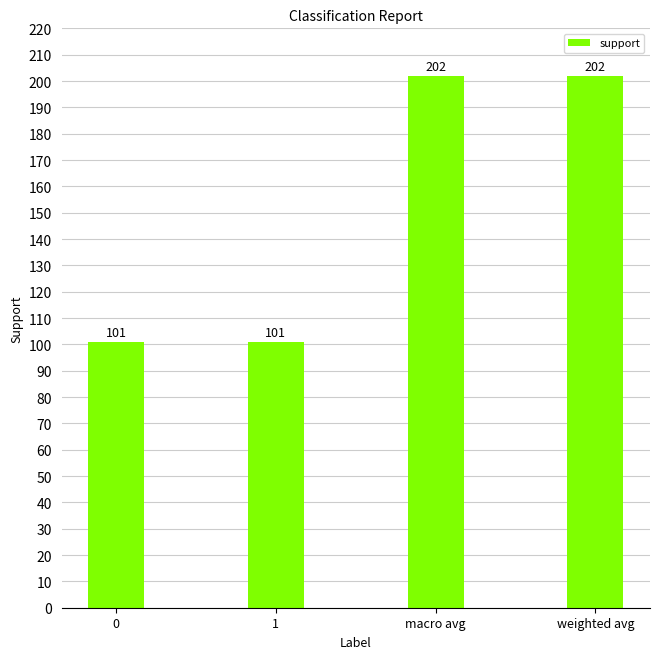

What is the change in value from 0 to macro avg?

+101